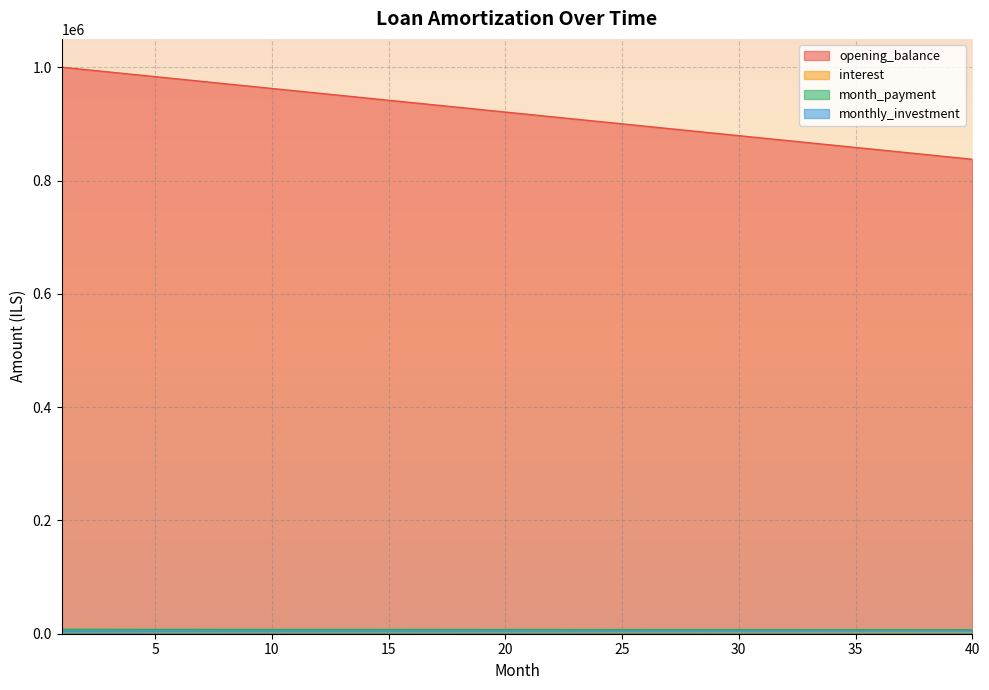

How many data points in month_payment are above 7427?

20